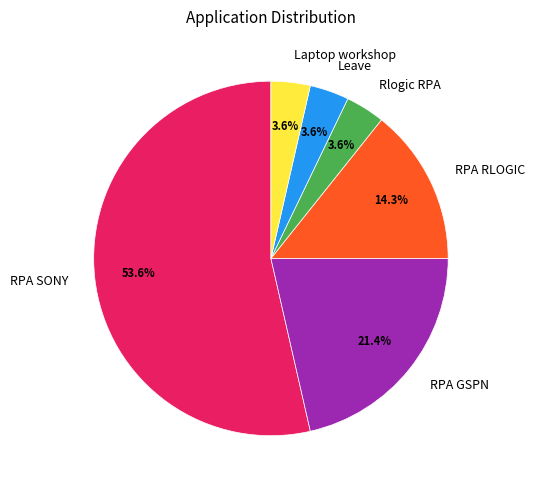

What is the ratio of the value at Laptop workshop to the value at RPA SONY?

0.1